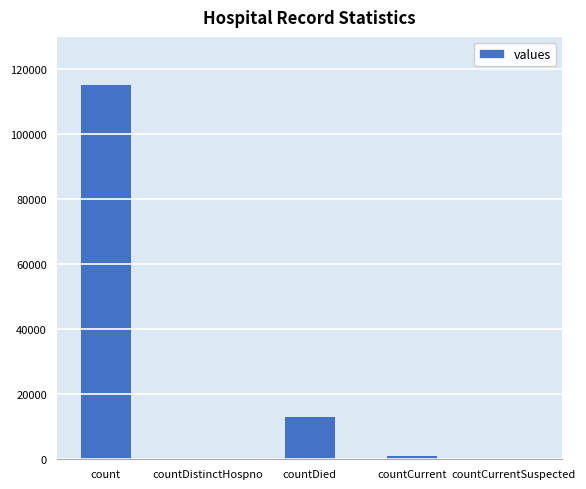

Count the number of categories in the chart.

5